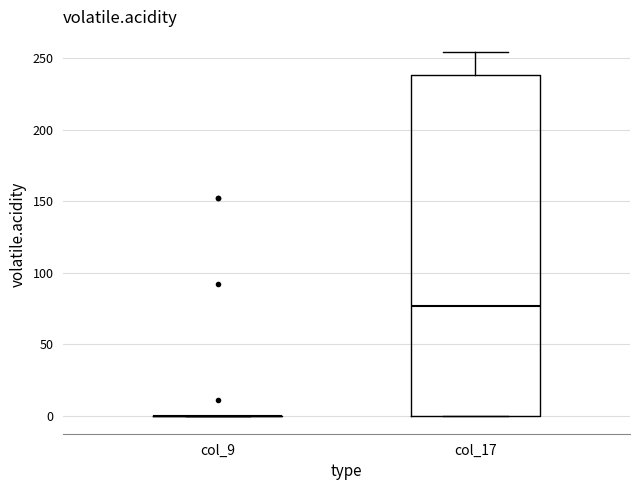

Reading left to right, read every box against the y-axis: the position of its median line, the range the box covers, and the ends of its whiskers. The values are not printed on the chart, so give them approximately, as read against the axis.

col_9: box collapsed to a line at 0, whiskers 0 to 0
col_17: median 75, box 0 to 240, whiskers 0 to 255